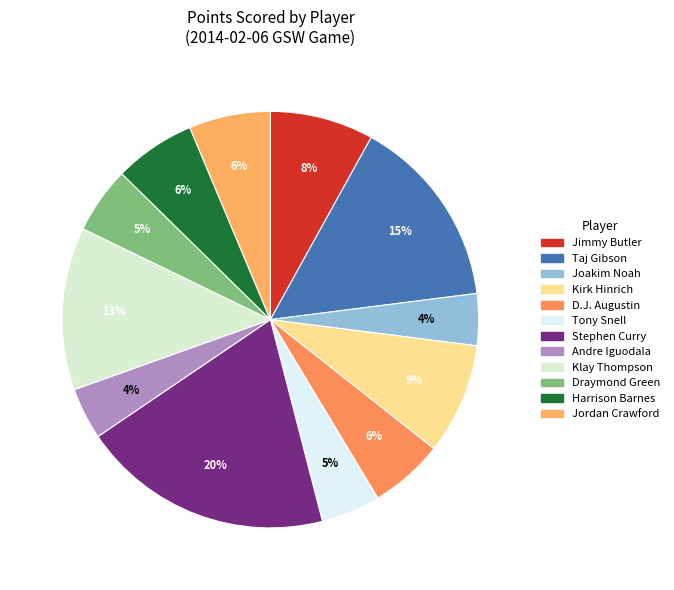

Count the number of slices in the pie.

12